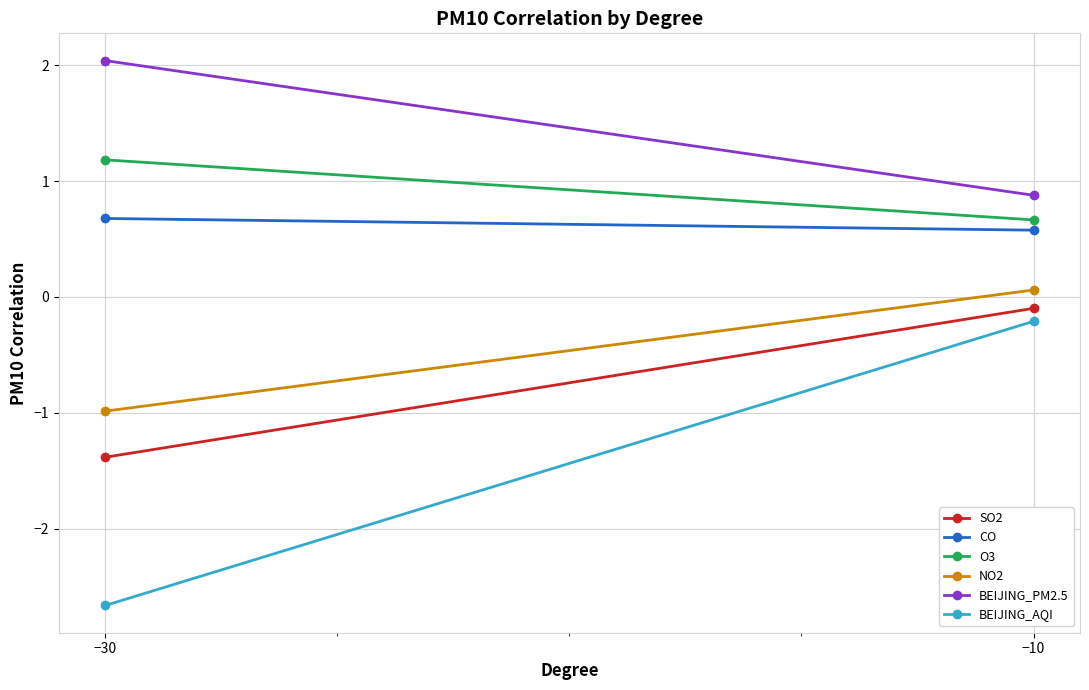

What is the value of the NO2 point at the 1st from the left?

-1.0